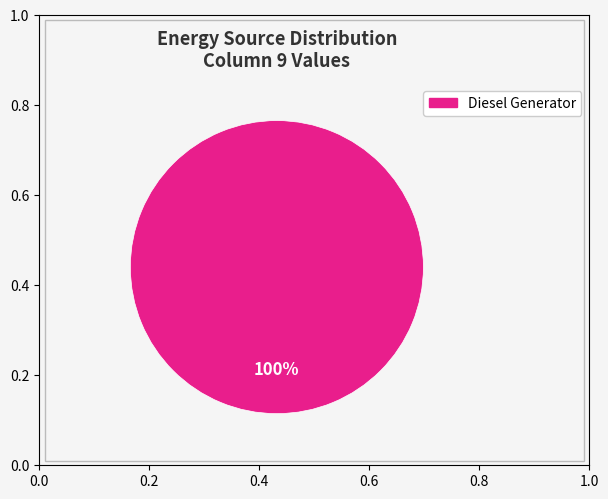

Does any single category account for the majority?

Yes